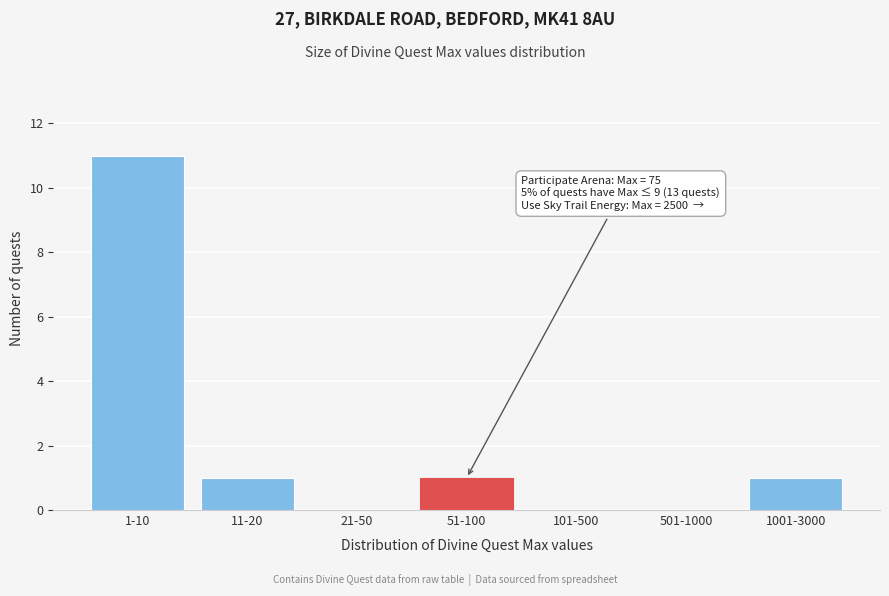

Reading left to right, extract all data points from this chart.

1-10=11	11-20=1	21-50=0	51-100=1	101-500=0	501-1000=0	1001-3000=1